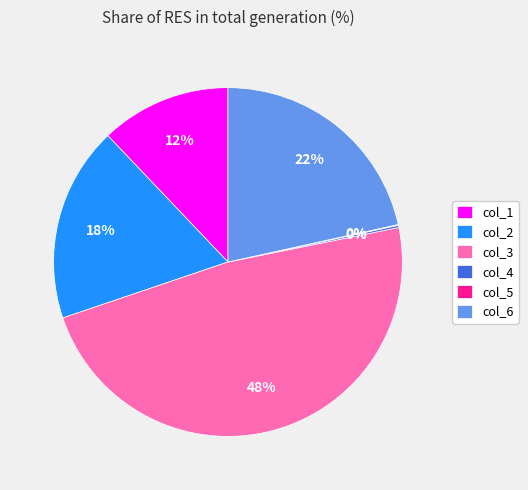

Which has a higher value, col_2 or col_6?

col_6